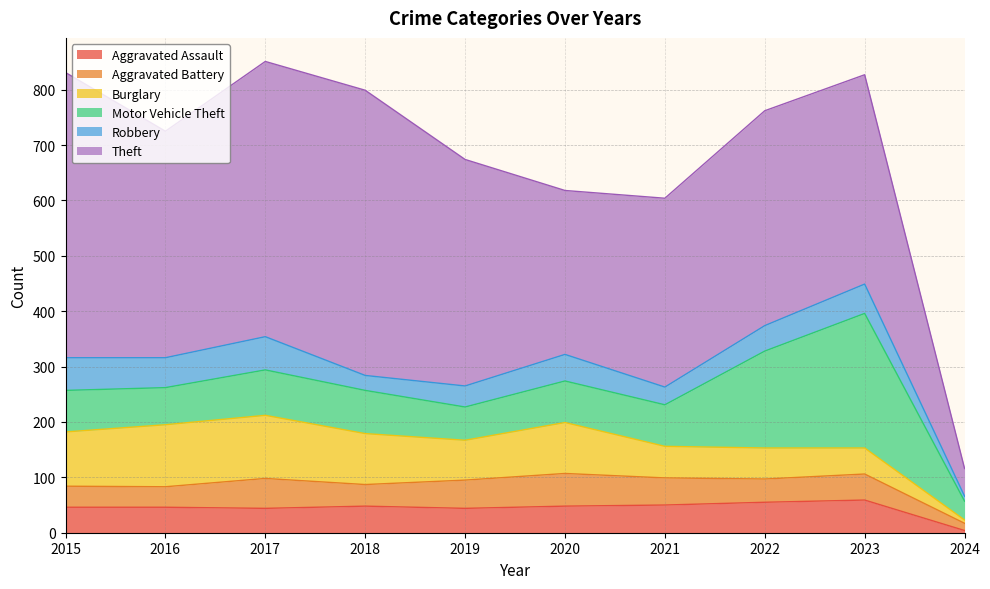

Between 2020 and 2023, which is larger?

2023